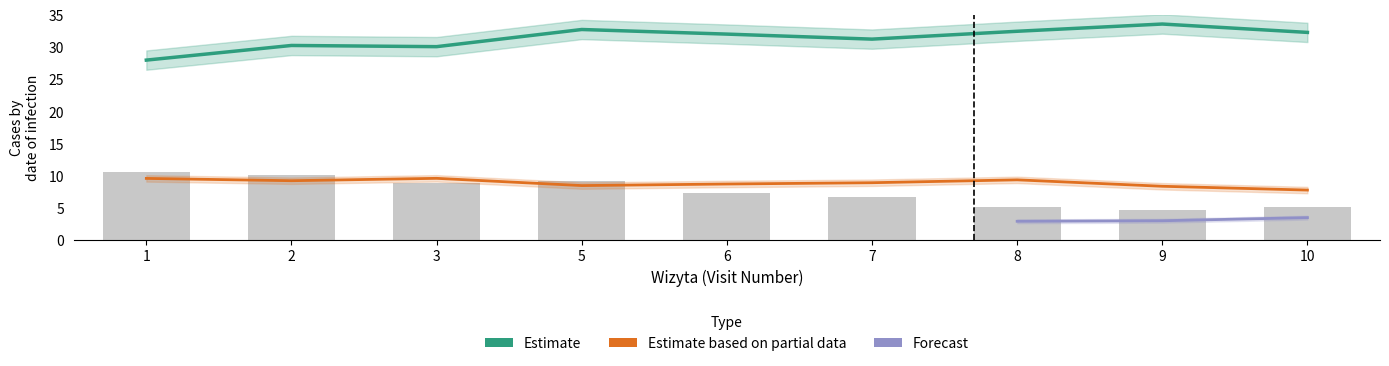

What is the spread (max minus min) of values at 10?

24.5